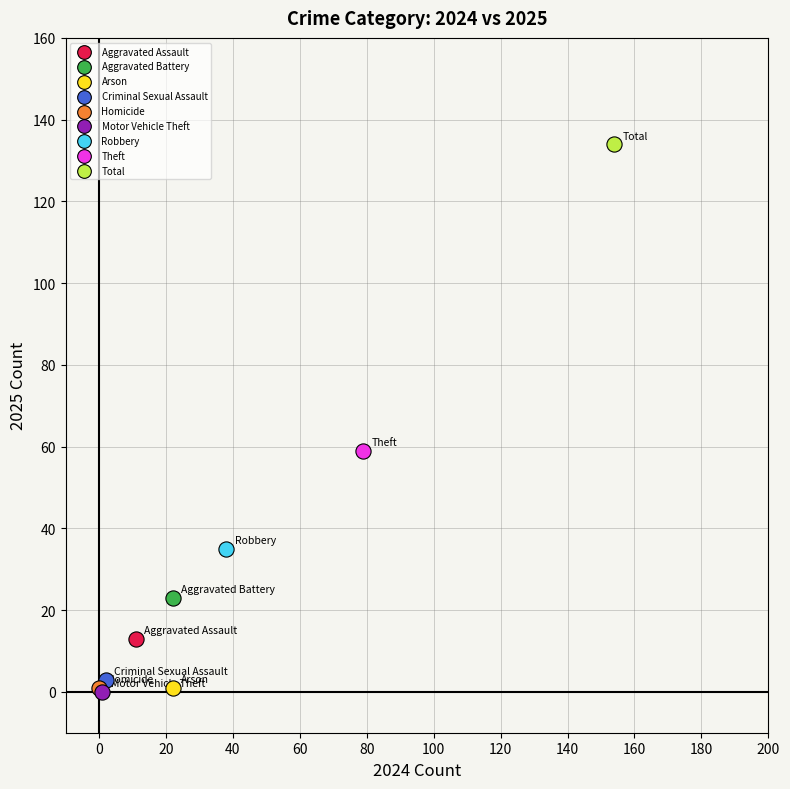

Which series reaches the maximum Y coordinate?

Total